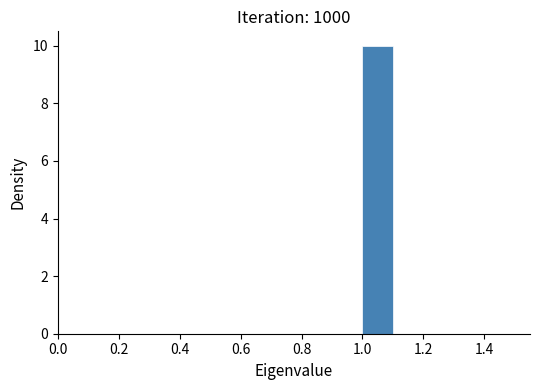

Reading left to right, transcribe this chart: for each bar, give the range it covers on the x-axis and its height. The values are not printed on the chart, so give them approximately, as read against the axis.

0.5 to 0.6: 0
0.6 to 0.7: 0
0.7 to 0.8: 0
0.8 to 0.9: 0
0.9 to 1.0: 0
1.0 to 1.1: 10
1.1 to 1.2: 0
1.2 to 1.3: 0
1.3 to 1.4: 0
1.4 to 1.5: 0